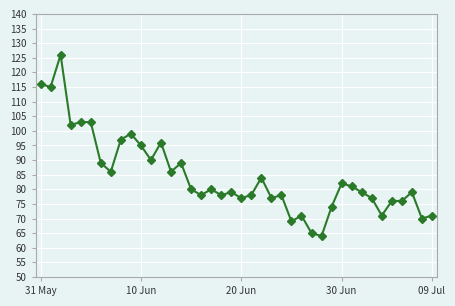

What is the value of the 25th point from the left?

78